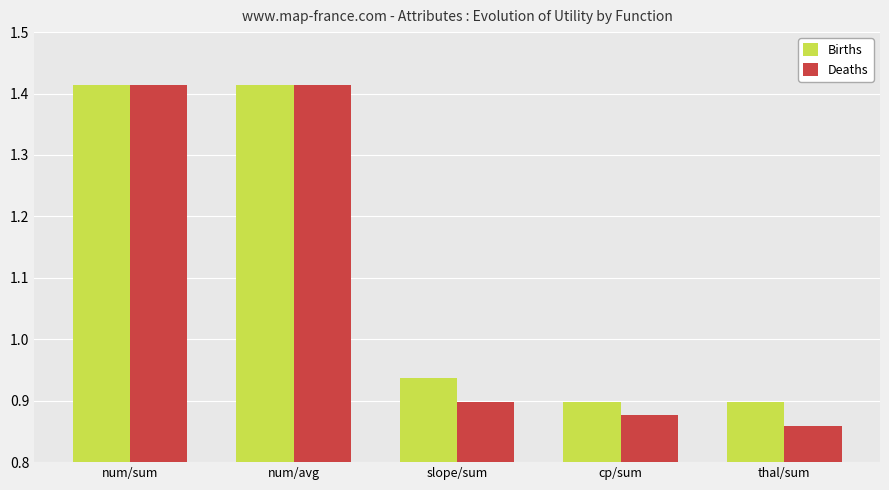

At which label does Deaths reach its minimum?

thal/sum